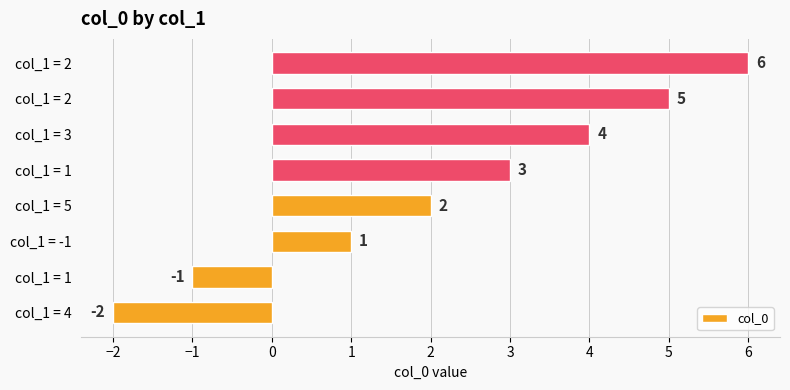

Does the chart contain any negative values?

Yes